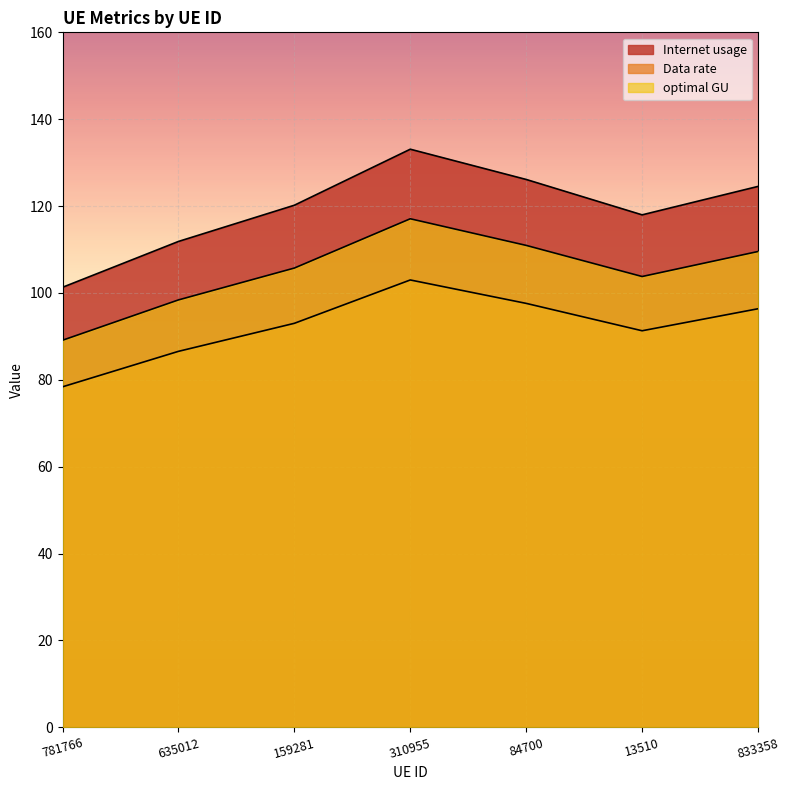

How many series are shown in this chart?

3